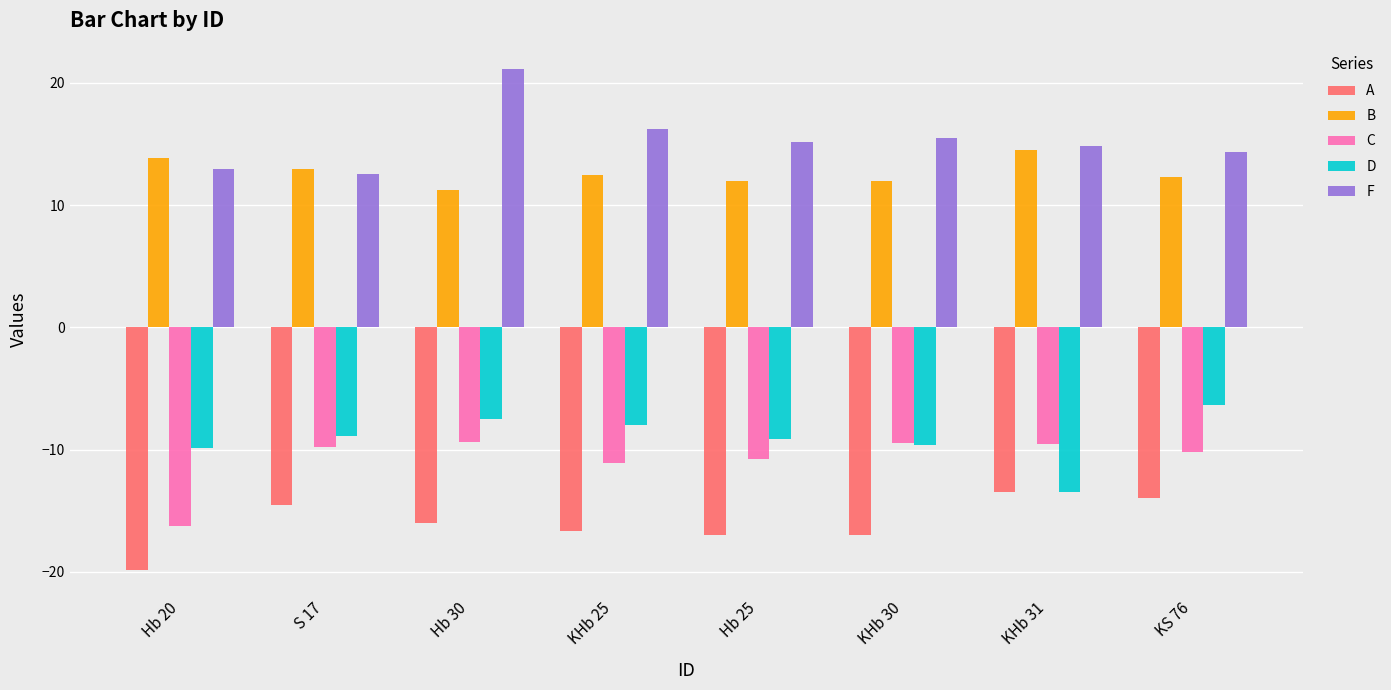

How many data points in F are above 15?

4